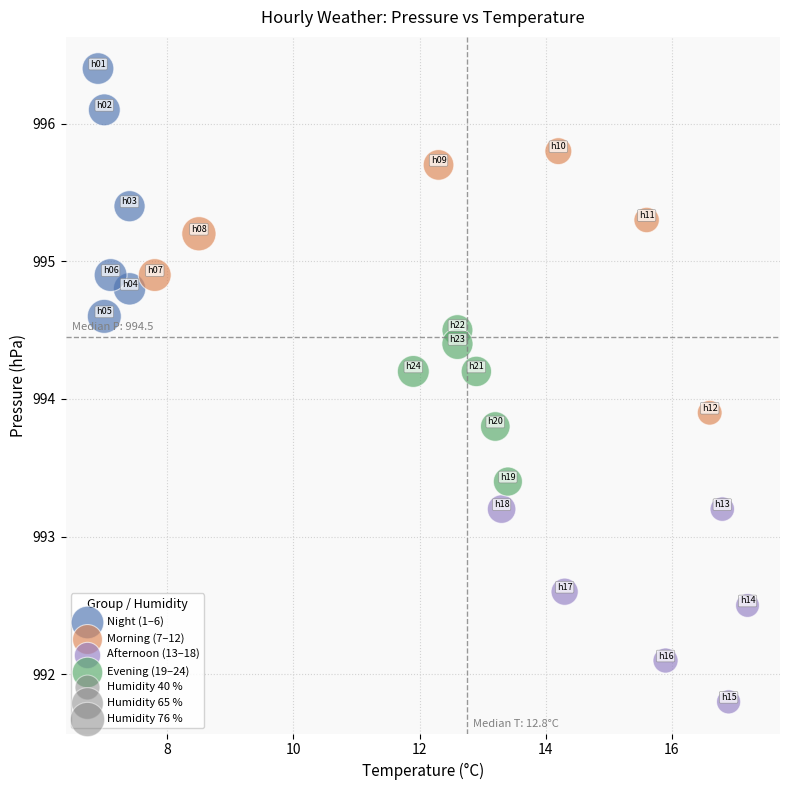

Which series reaches the maximum Y coordinate?

Night (1–6)